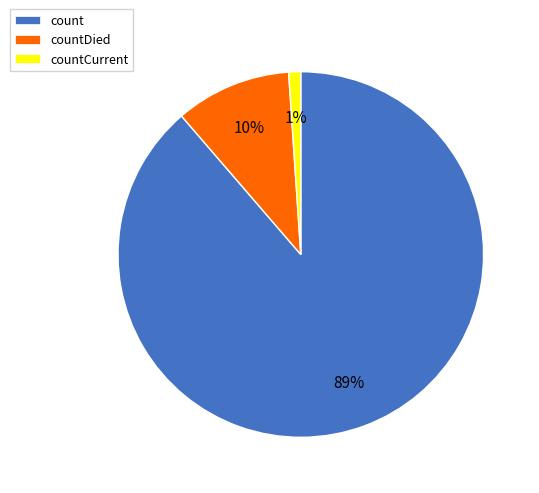

Between countCurrent and countDied, which is larger?

countDied